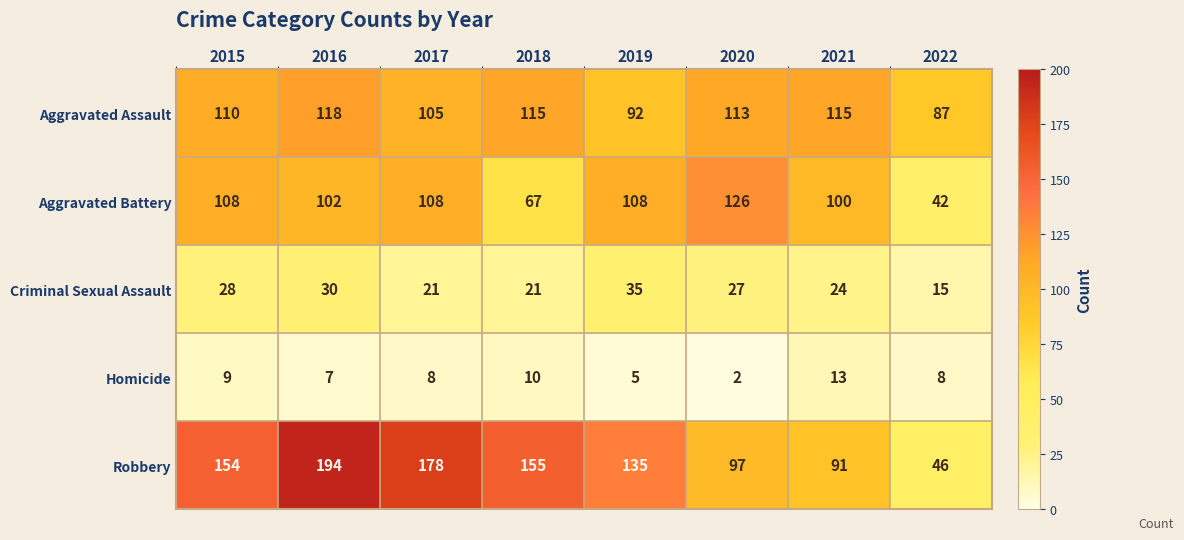

What is the average value of the Criminal Sexual Assault series?

25